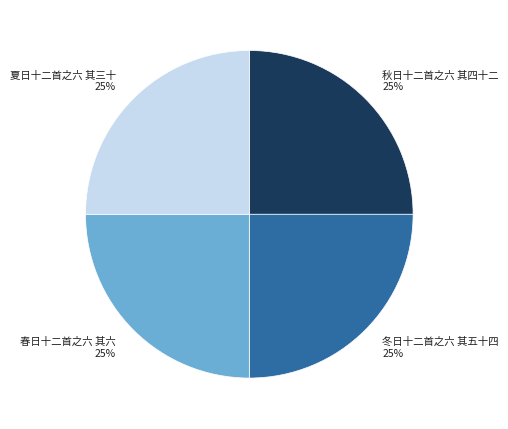

Is there any slice that represents more than half of the pie?

No